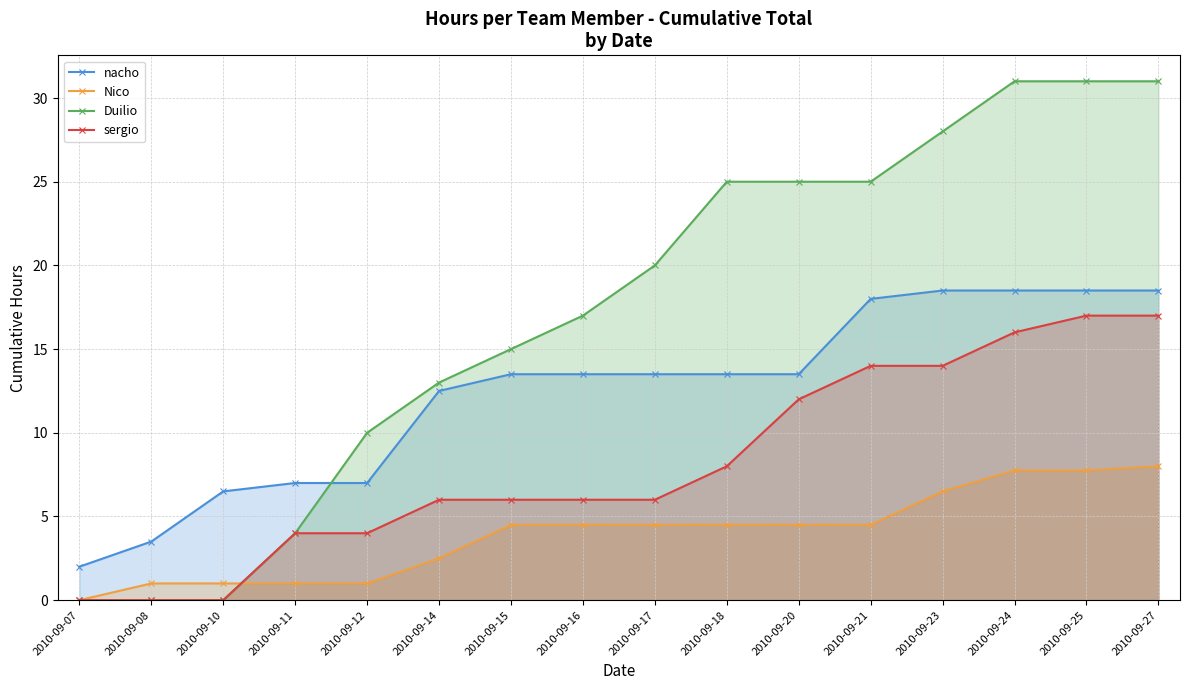

What is the lowest value of the nacho series?

2.0